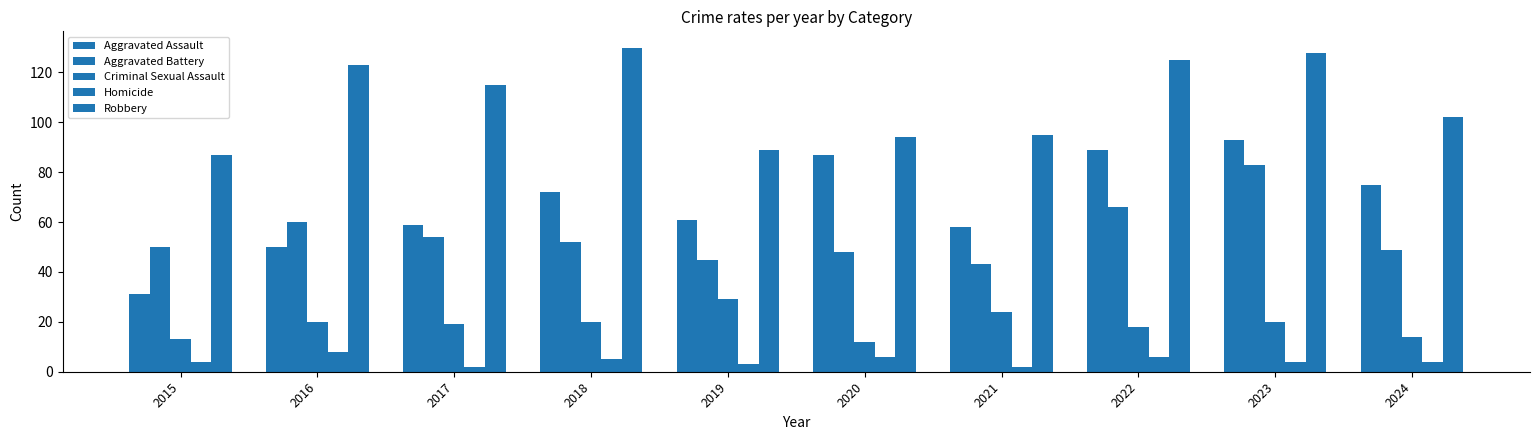

What is the difference between the highest and lowest values at 2018?

125